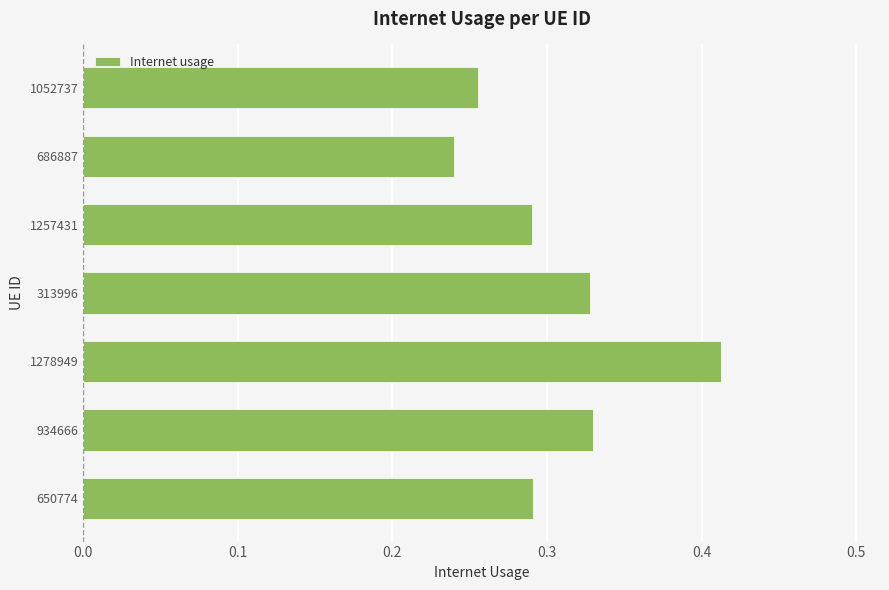

True or false: the data shows 0.1 at 686887.

False